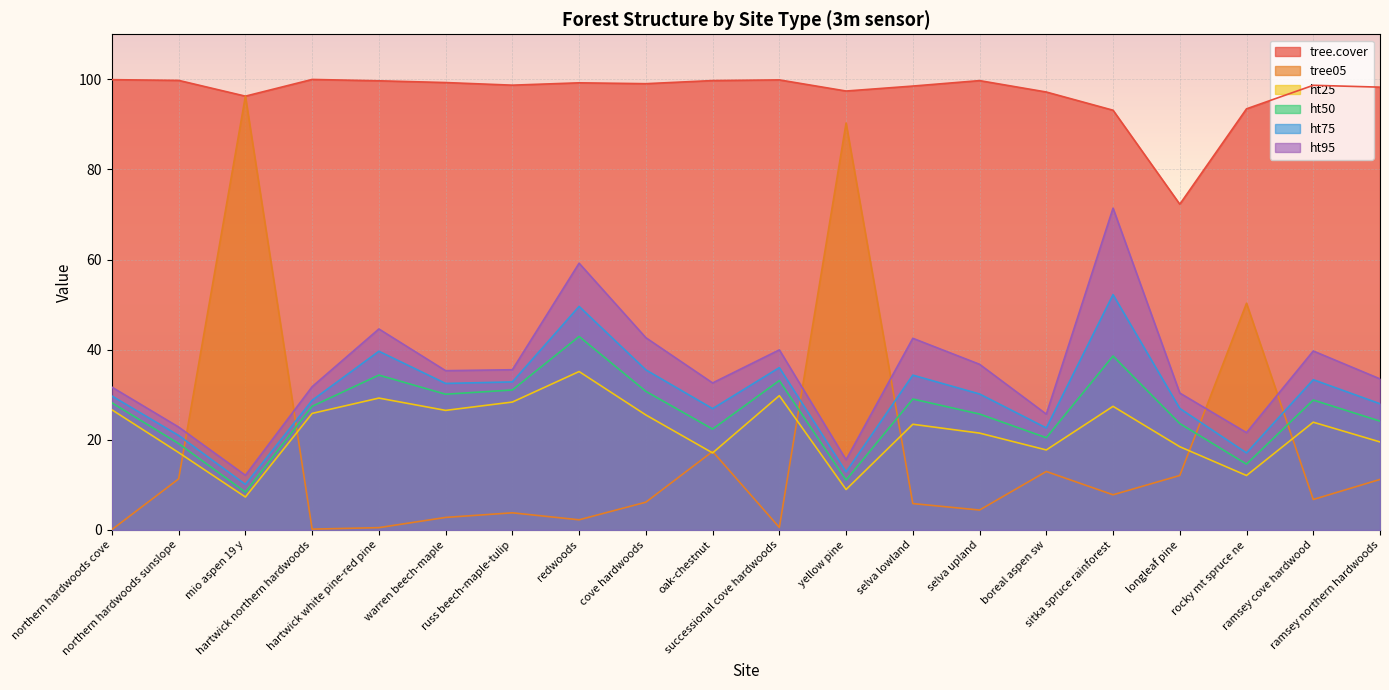

At which category does ht50 reach its first local valley?

mio aspen 19 y